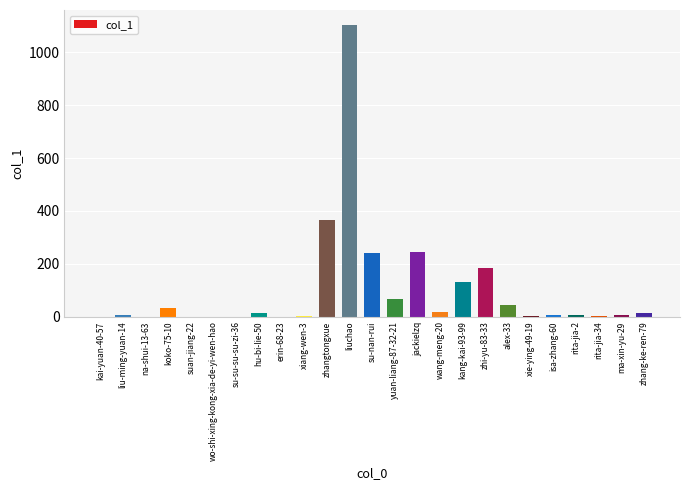

True or false: the data shows 366 at zhangtongxue.

True